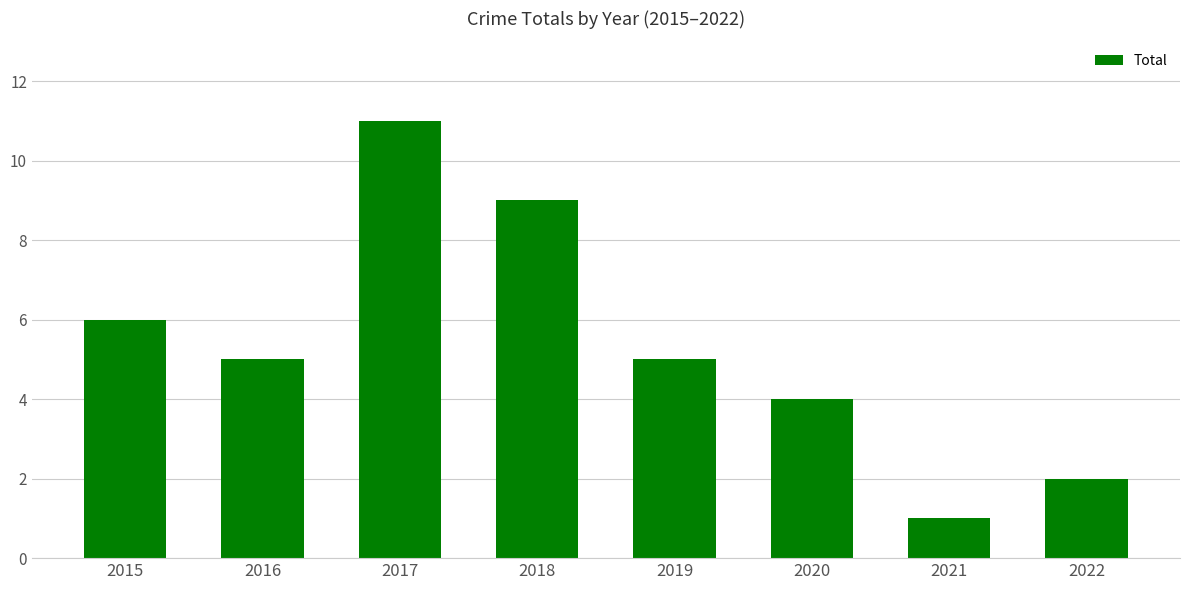

Count the number of data series in this chart.

1